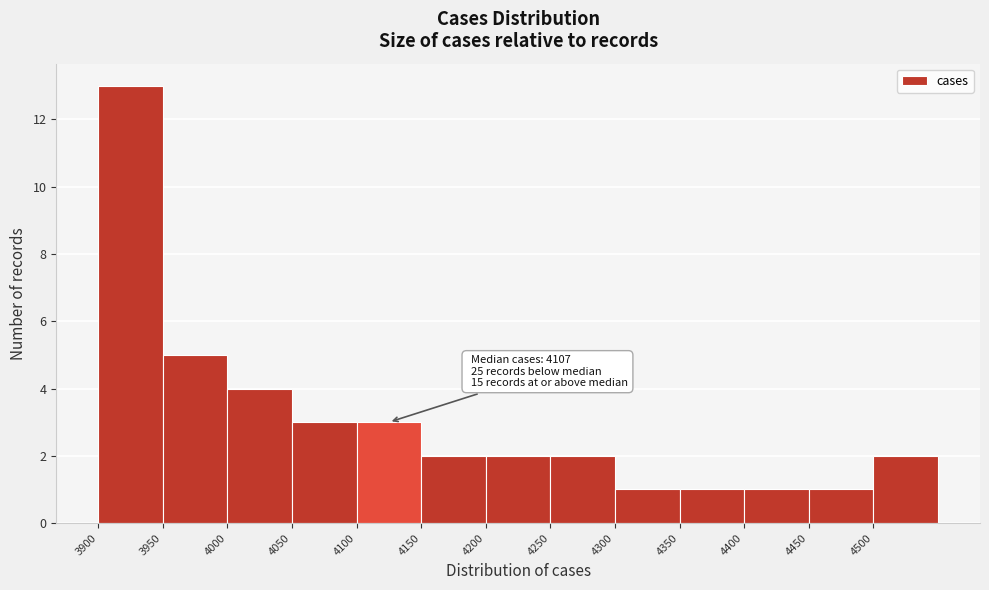

Over which range of the x-axis is the bar tallest?

3900 to 3950